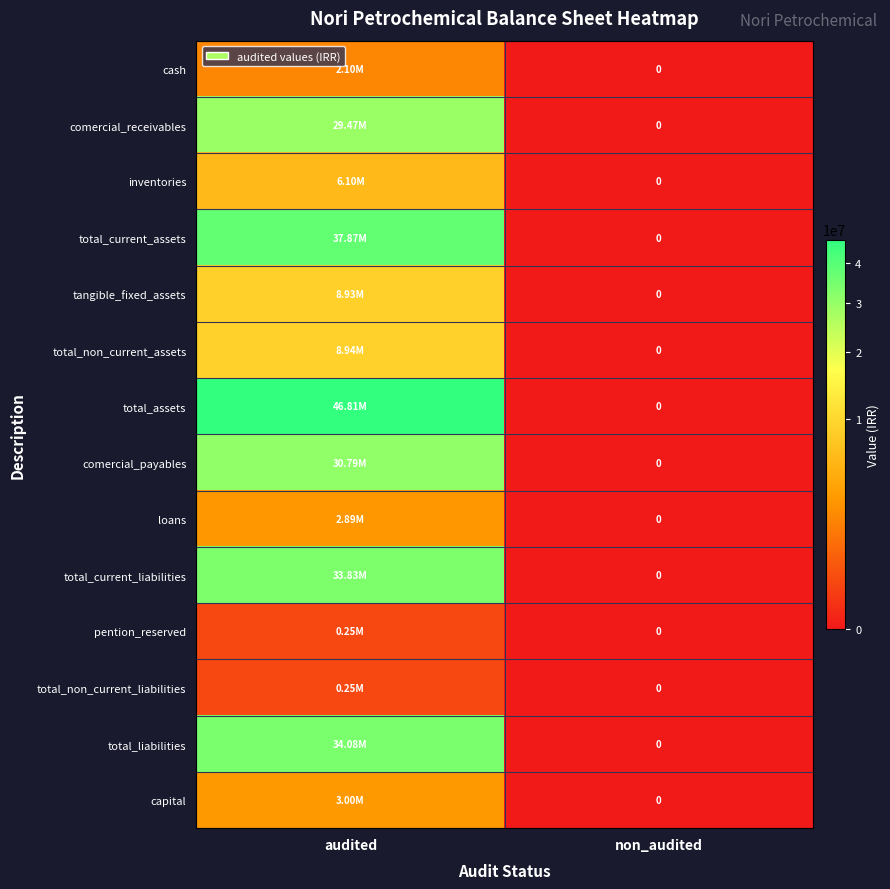

Rank the categories by total_current_liabilities value from highest to lowest.

audited, non_audited